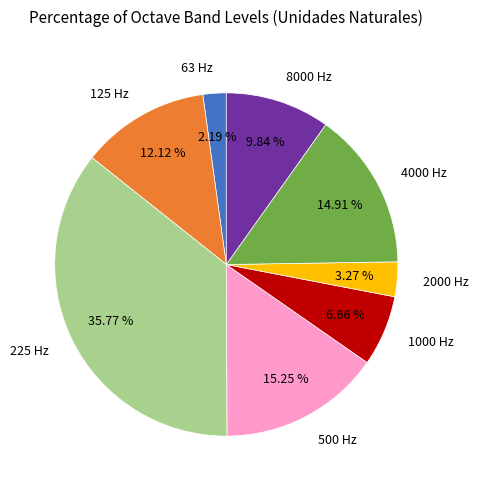

Which has a higher value, 125 Hz or 1000 Hz?

125 Hz